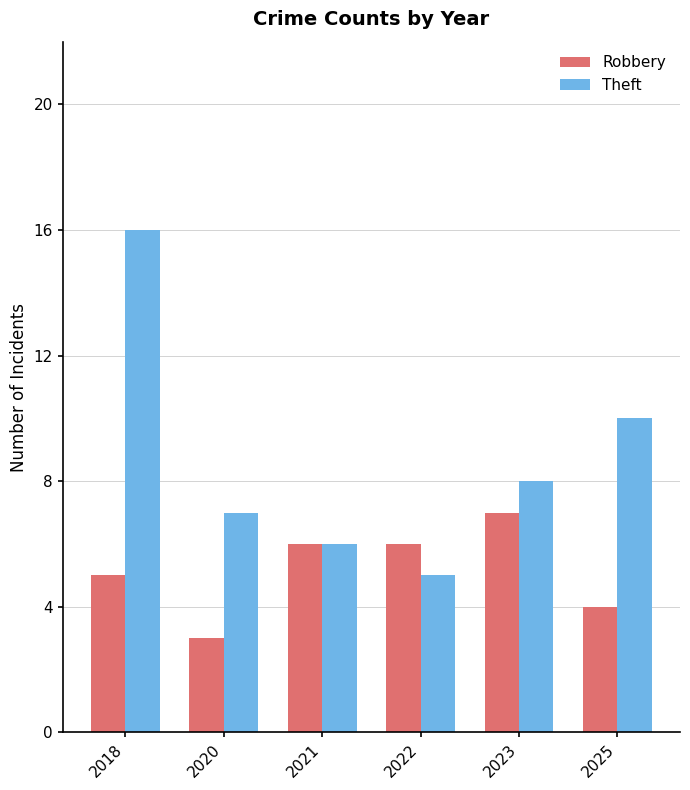

Reading right to left, list all the values displayed in this chart.

Robbery: 4	7	6	6	3	5
Theft: 10	8	5	6	7	16